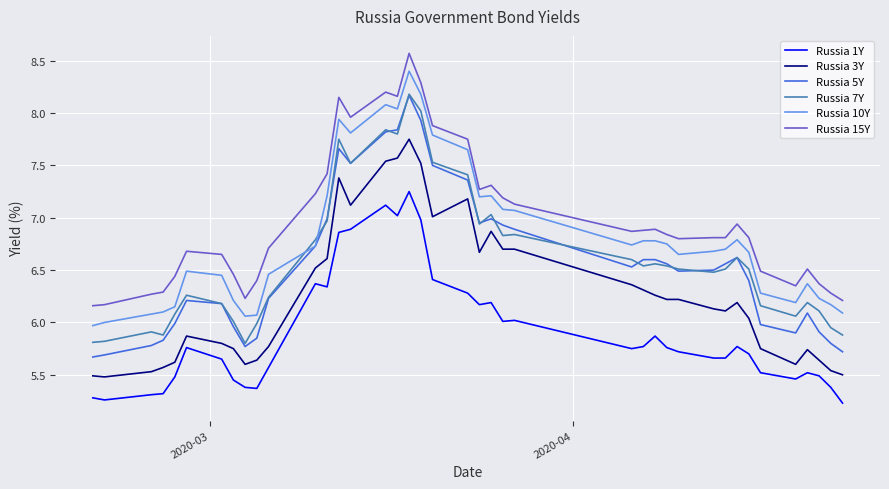

Which series has the largest range (max minus min)?

Russia 5Y